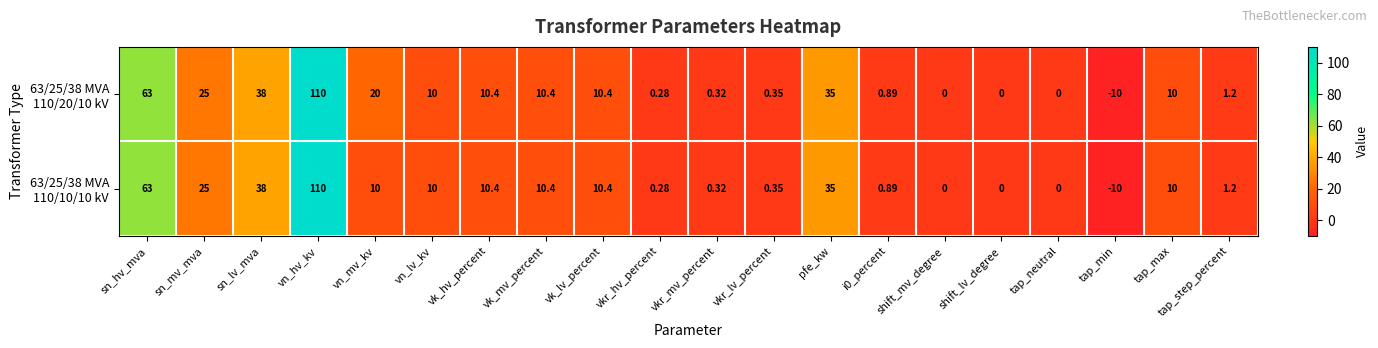

How many distinct data groups are displayed?

2